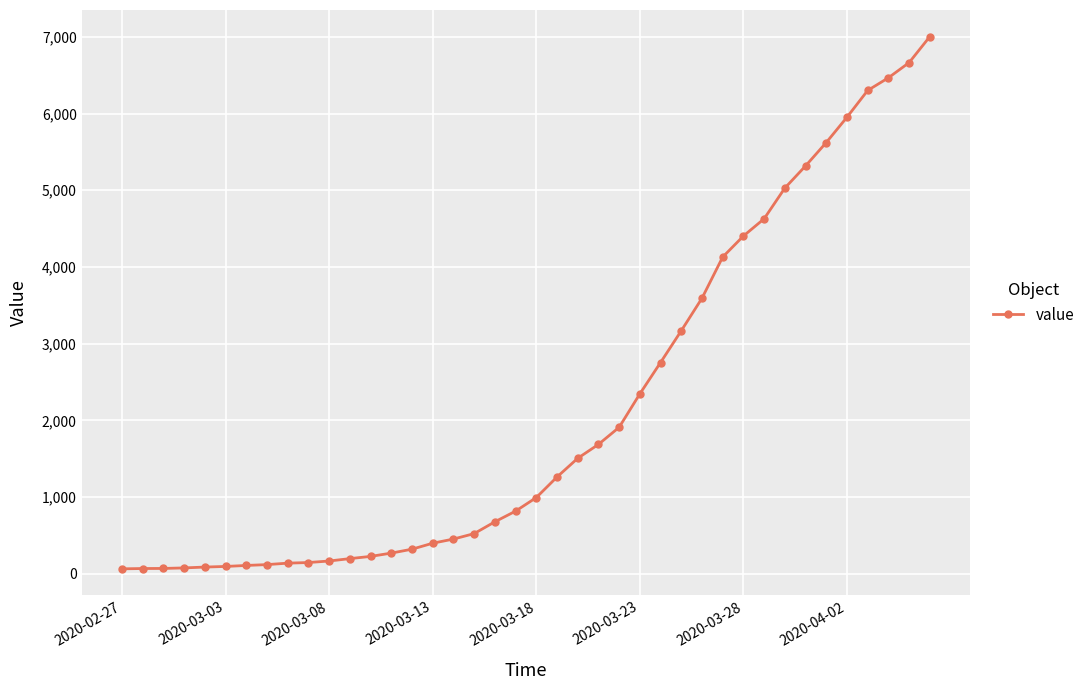

How many lines are shown in the chart?

1